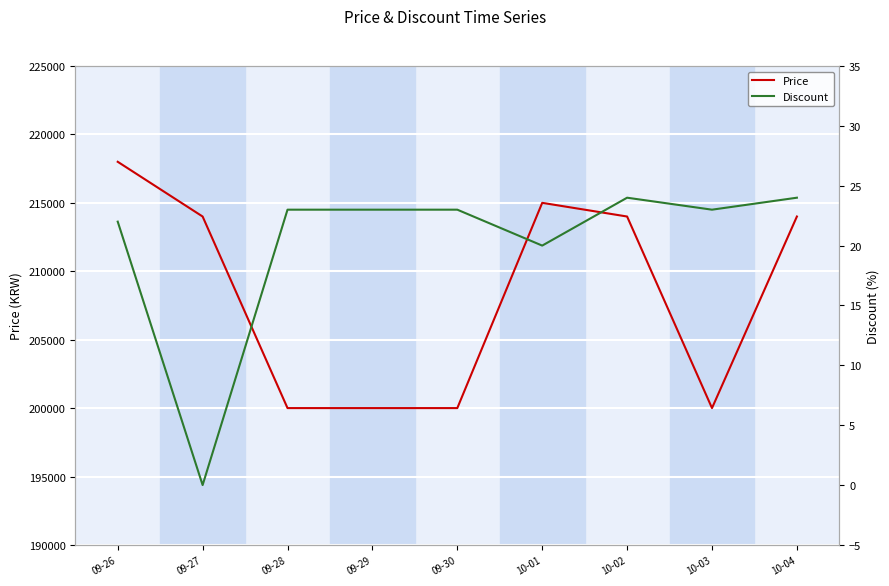

The Discount series shows 22 at 09-26. True or false?

True